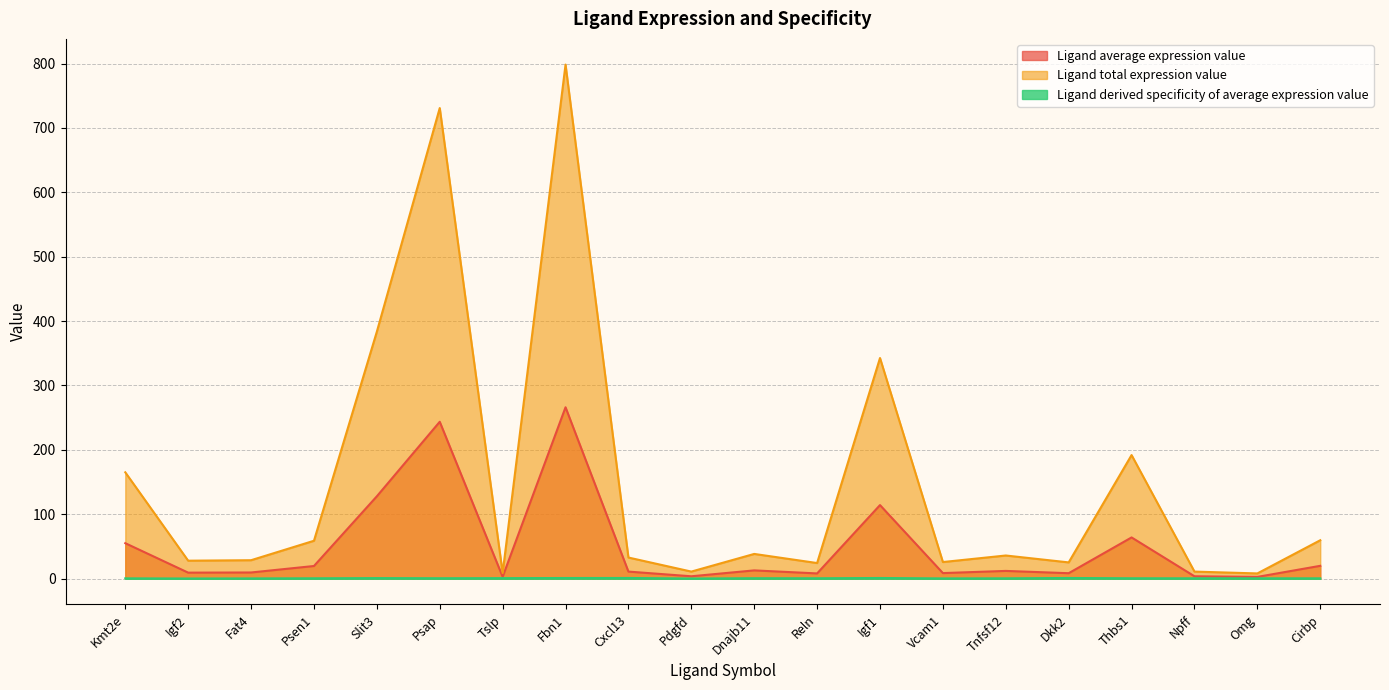

What is the approximate value of Ligand average expression value at Thbs1?

64.0